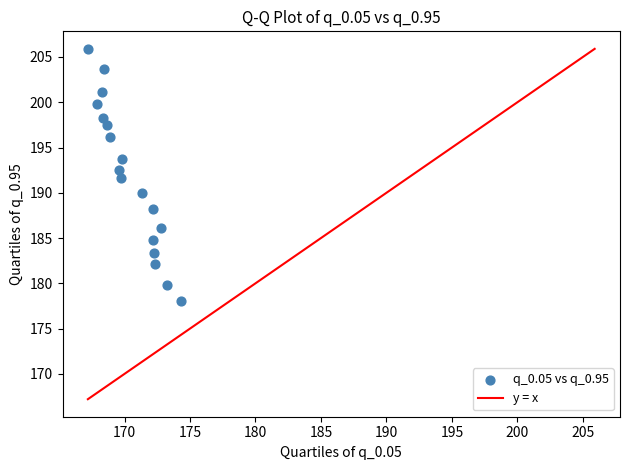

What is the range of X values (max minus min)?

7.1